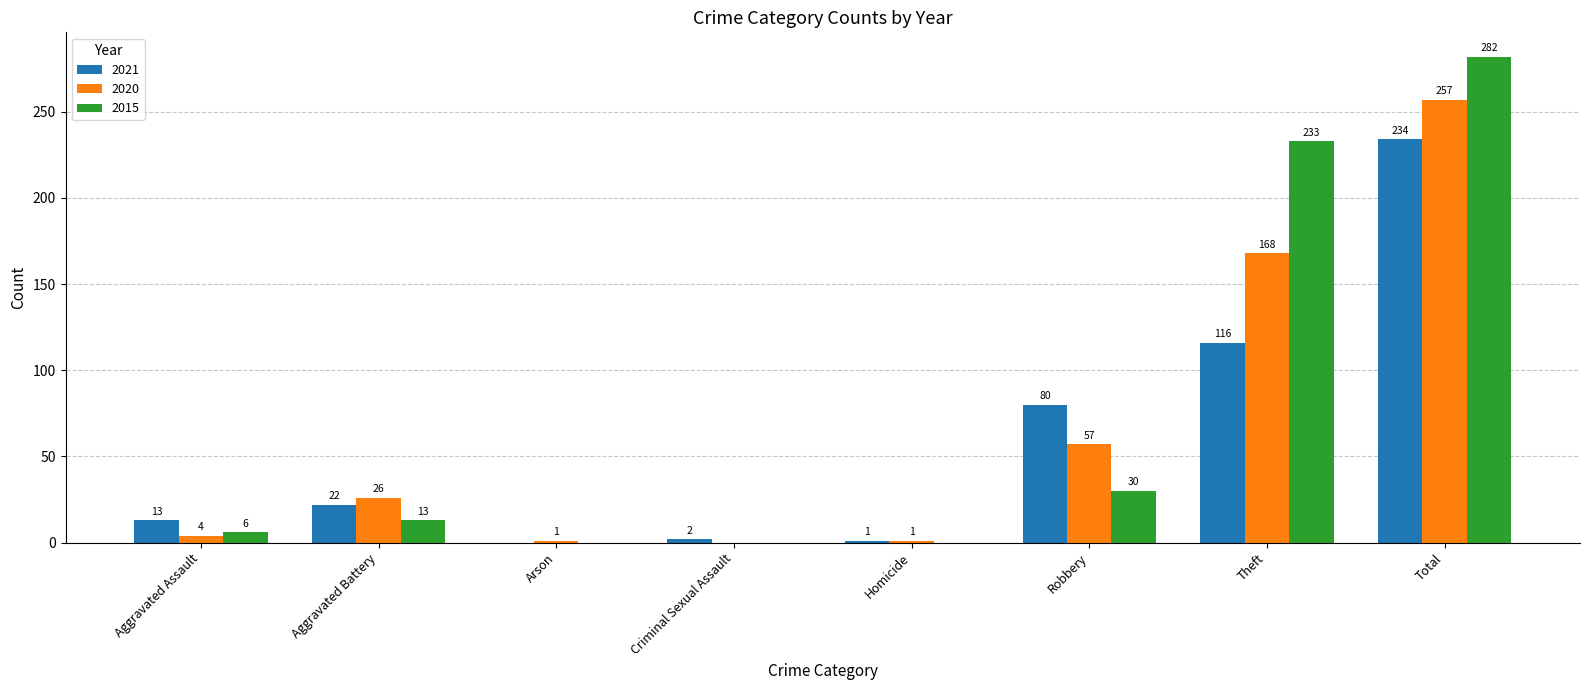

What is the greatest value displayed?

282